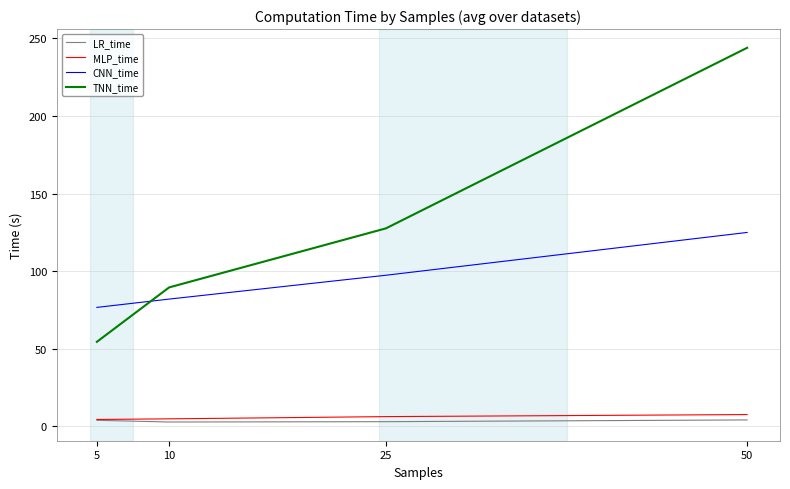

Count the MLP_time values in the range 4 to 7.

3